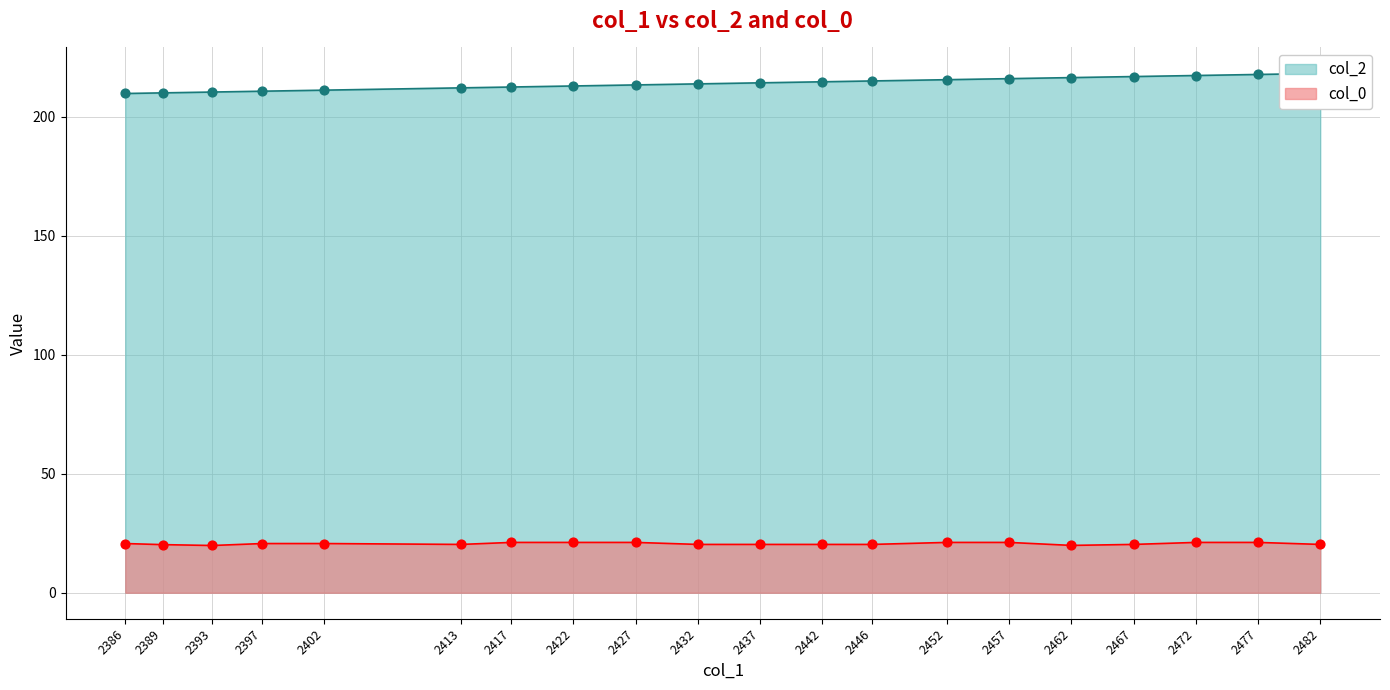

What is the total value across all series at 2446?

235.3